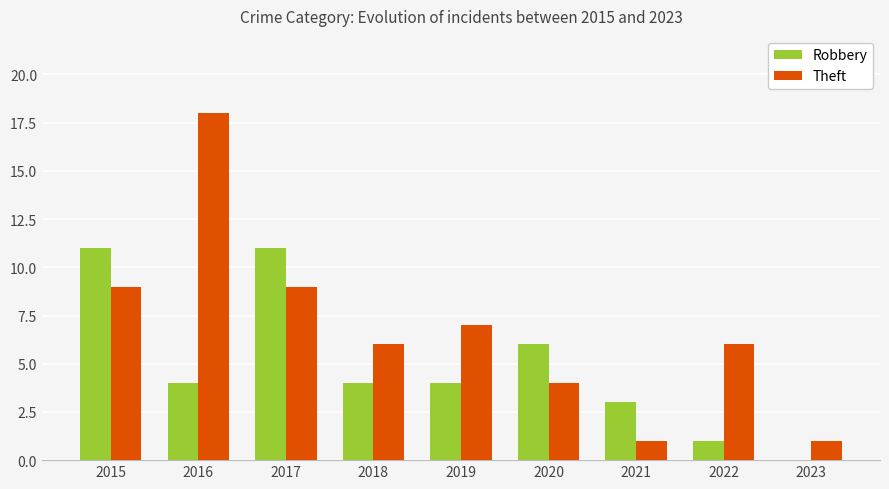

Count the number of data series in this chart.

2